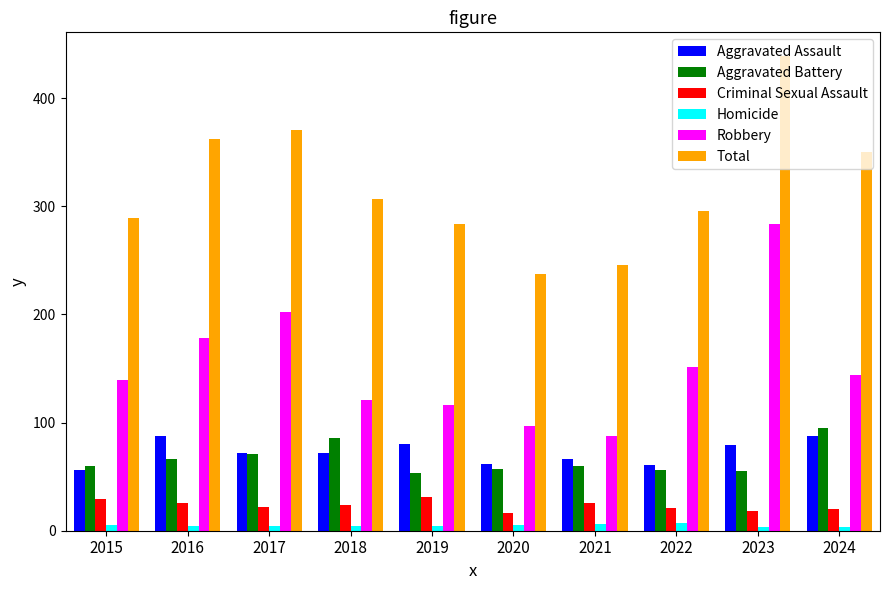

At which category is the sum across all series the highest?

2023